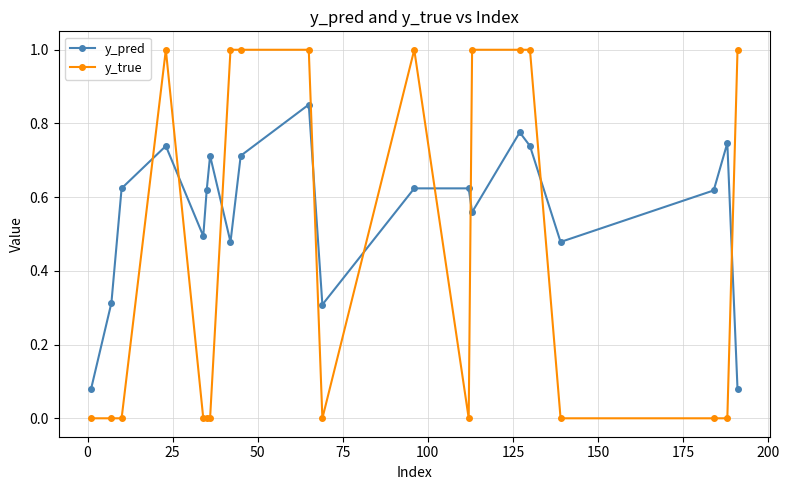

Is this an area chart (filled region under the line)?

No